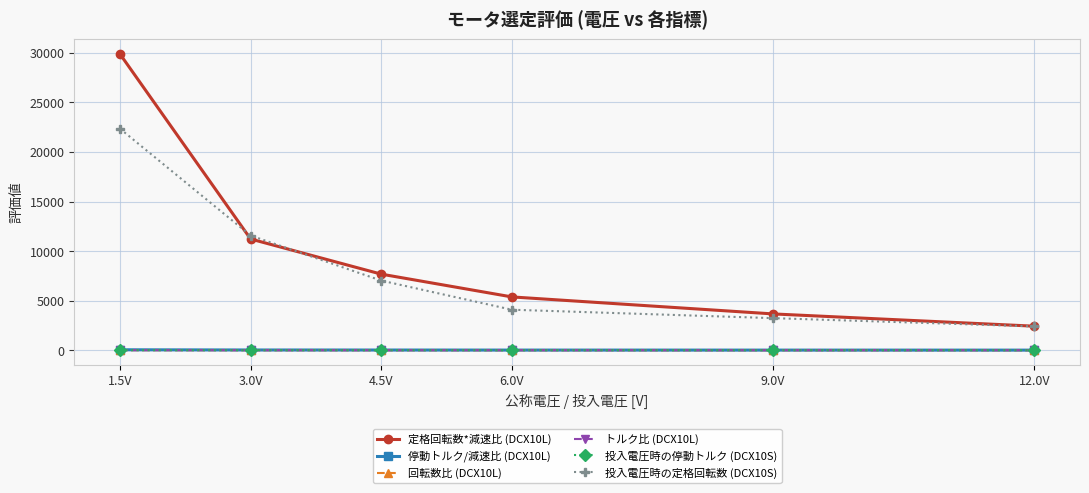

What is the difference between the second highest and second lowest values in the 回転数比 (DCX10L) series?

1.0